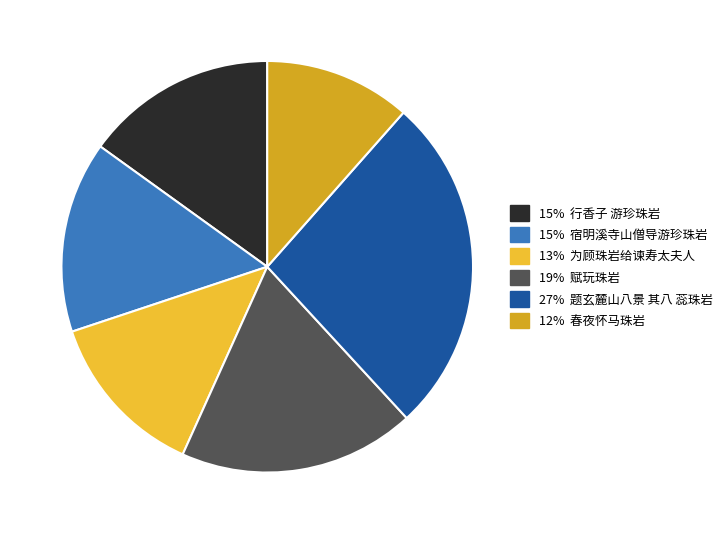

Is there a majority slice in this chart?

No